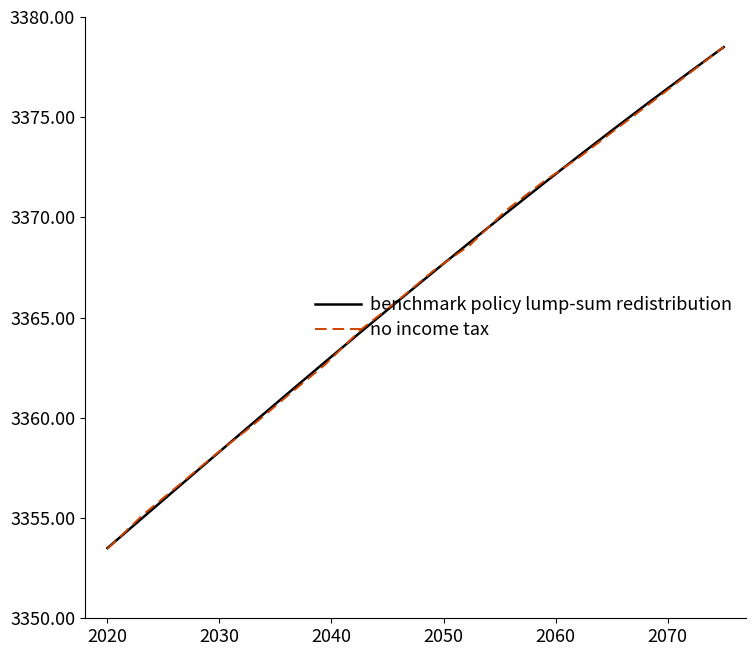

What is the minimum value for no income tax?

3353.5